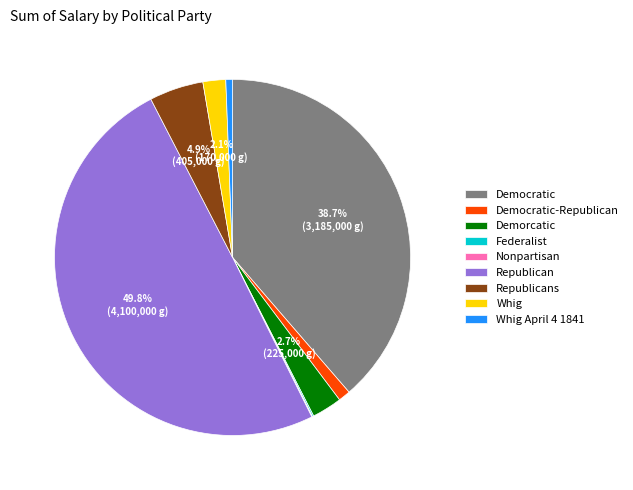

To the nearest percent, what percentage of the pie is Democratic?

39%